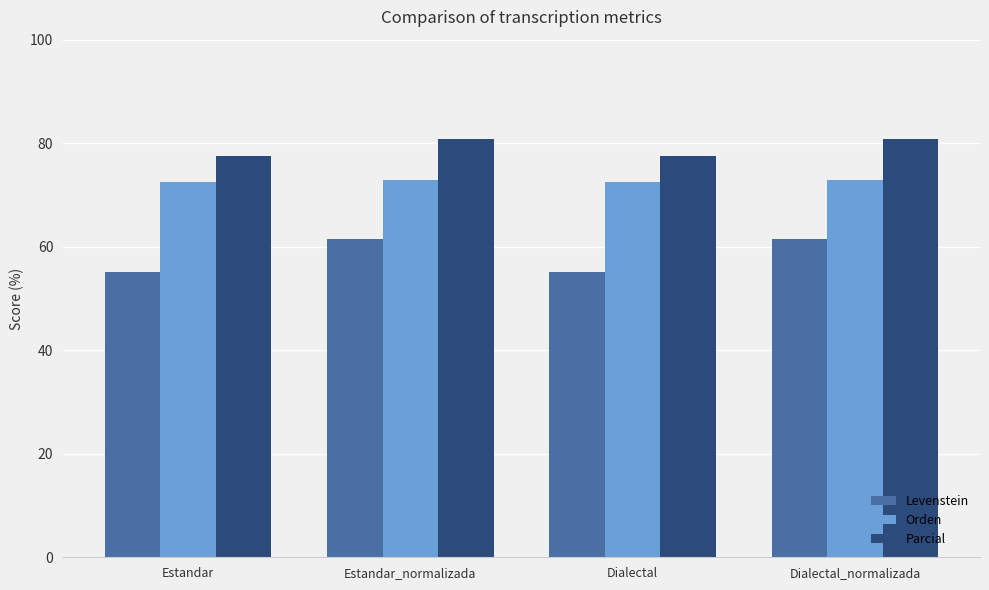

Reading right to left, list all the values displayed in this chart.

Levenstein: 61.4	55.1	61.4	55.1
Orden: 72.9	72.5	72.9	72.5
Parcial: 80.9	77.6	80.9	77.6